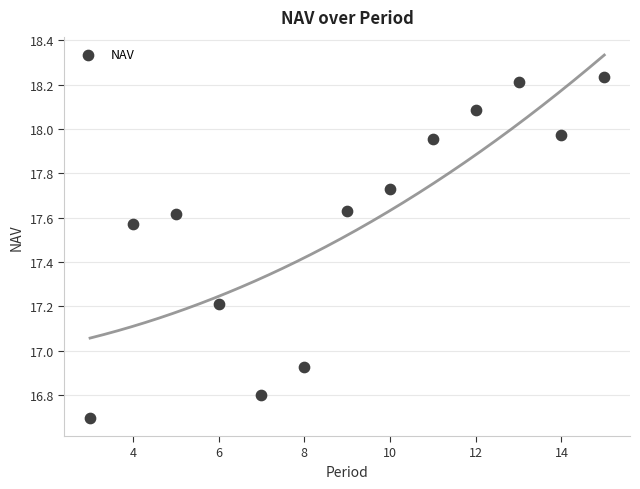

What is the range of Y values (max minus min)?

1.5